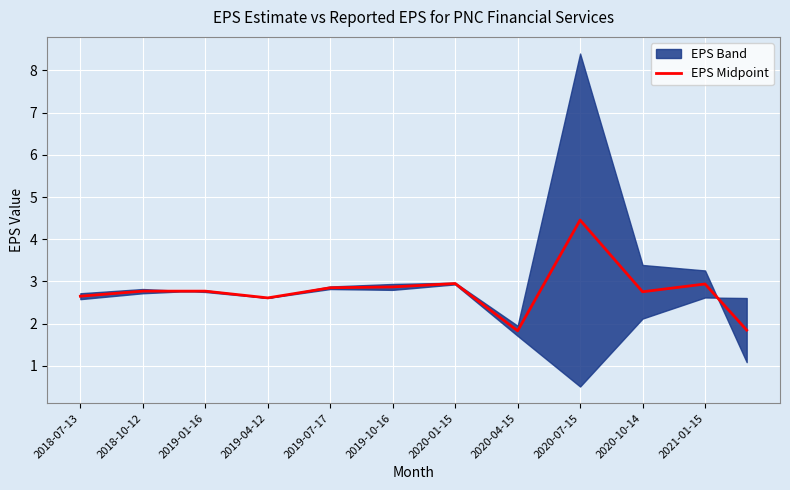

Where does the EPS Midpoint series first go above 2?

2018-07-13